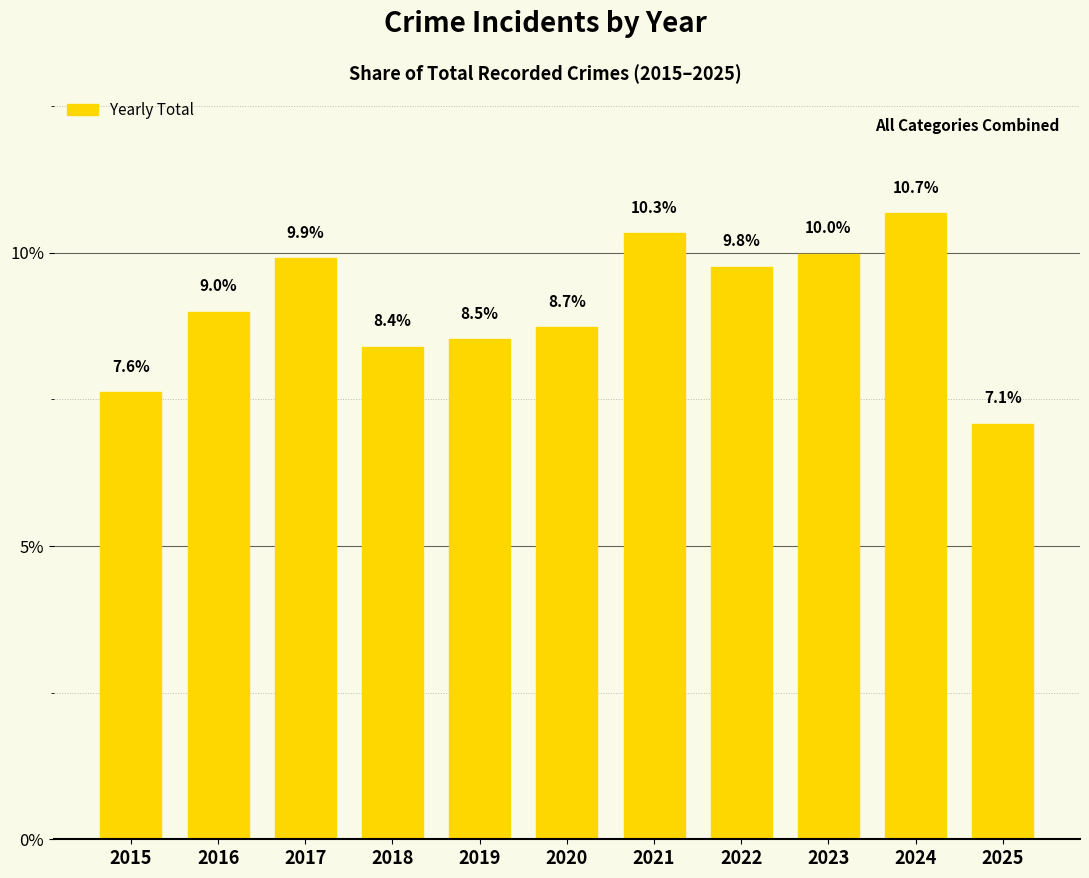

Reading left to right, extract all data points from this chart.

7.6	9.0	9.9	8.4	8.5	8.7	10.3	9.8	10.0	10.7	7.1